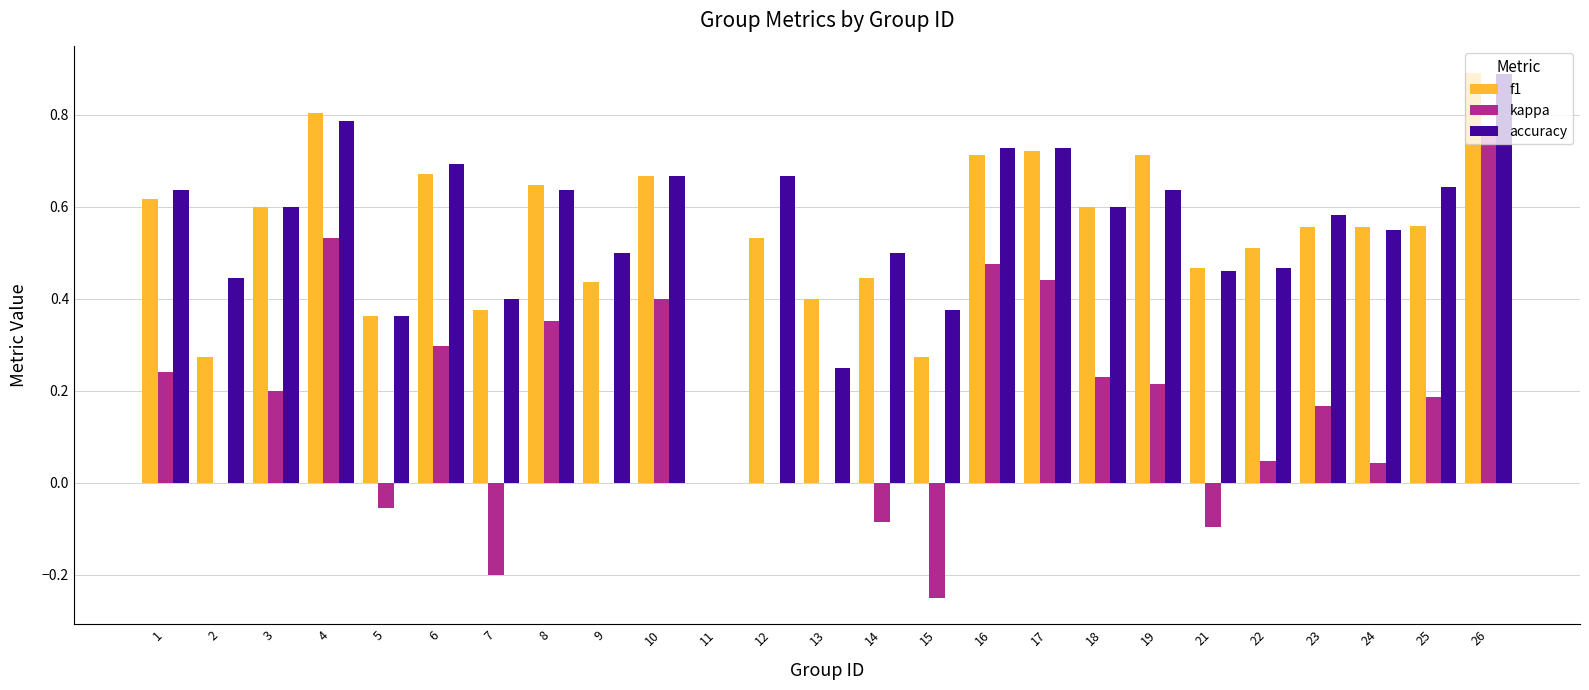

What is the total value across all series at 4?

2.1